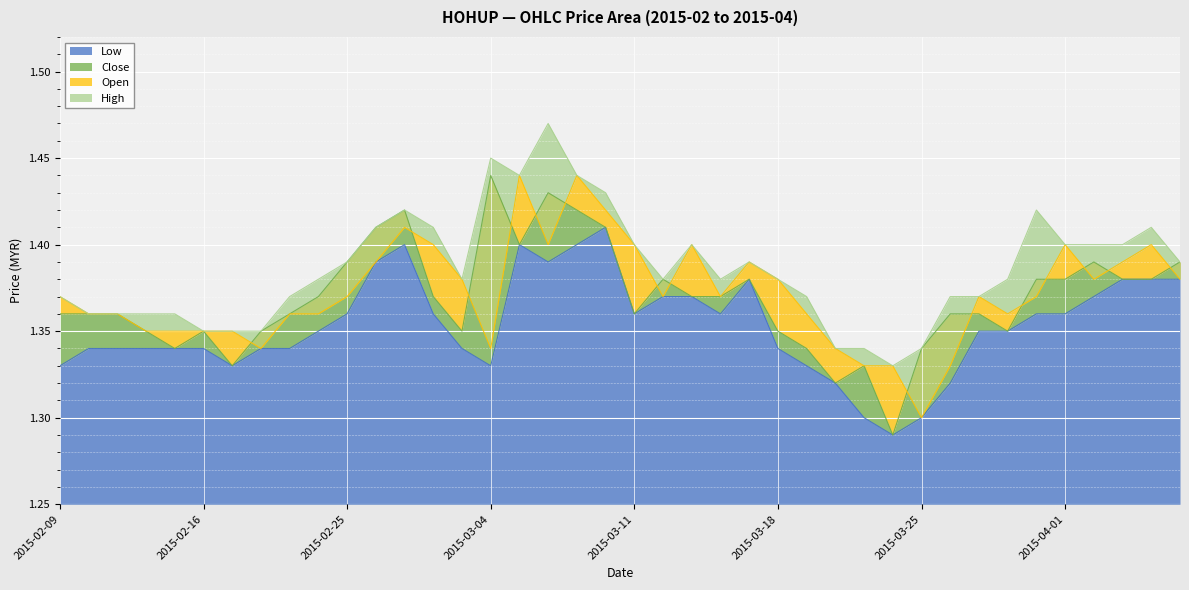

The Low series shows 0.5 at 2015-04-01. True or false?

False